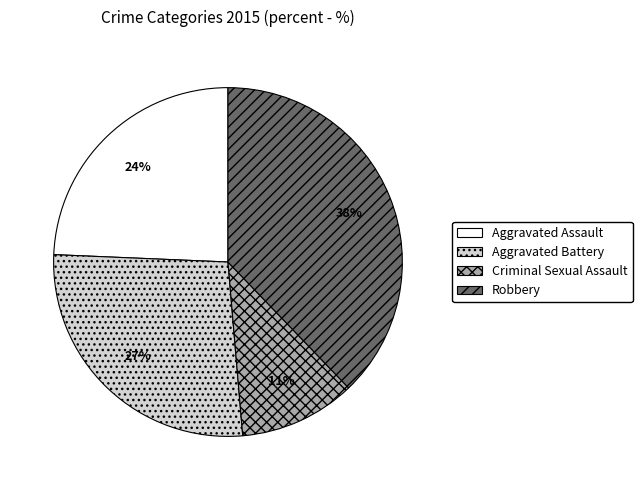

To the nearest percent, what percentage of the pie is Aggravated Assault?

24%